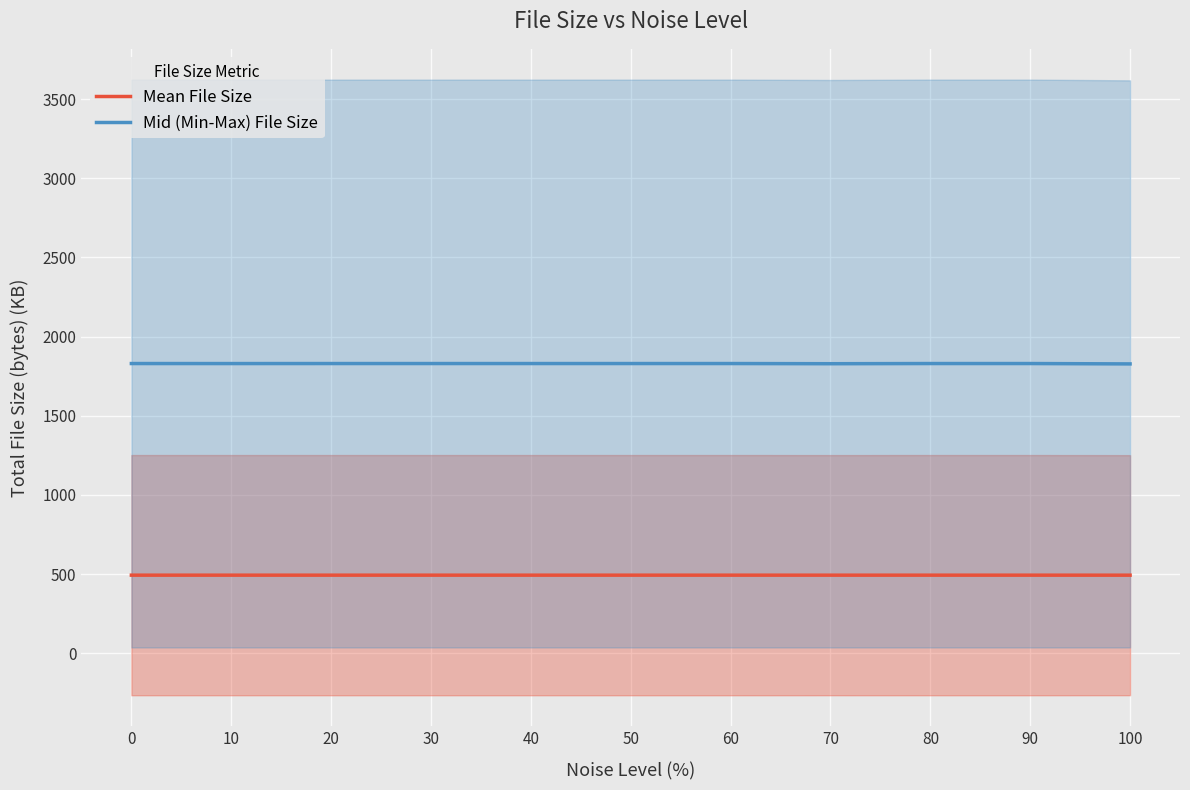

Reading left to right, list all the values displayed in this chart.

Mean File Size: 0=492.9	10=492.9	20=492.9	30=492.9	40=492.9	50=492.9	60=492.9	70=492.8	80=492.9	90=492.9	100=492.7
Mid (Min-Max) File Size: 0=1830.0	10=1829.8	20=1830.0	30=1830.0	40=1830.0	50=1830.0	60=1830.0	70=1828.8	80=1830.0	90=1830.0	100=1827.6